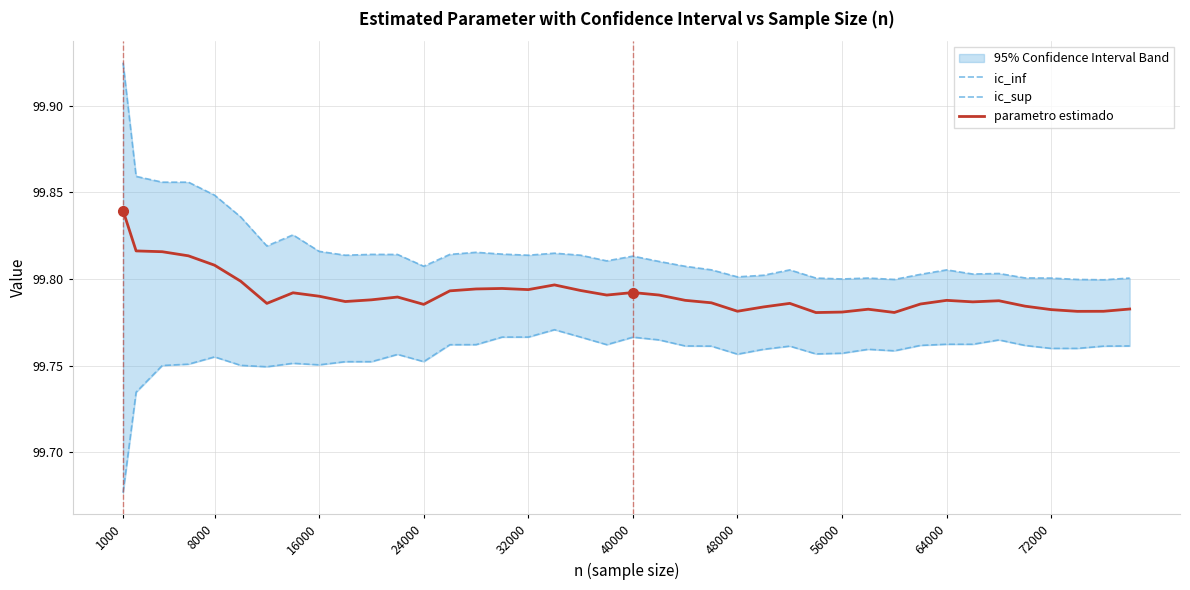

At which category is the sum across all series the highest?

1000